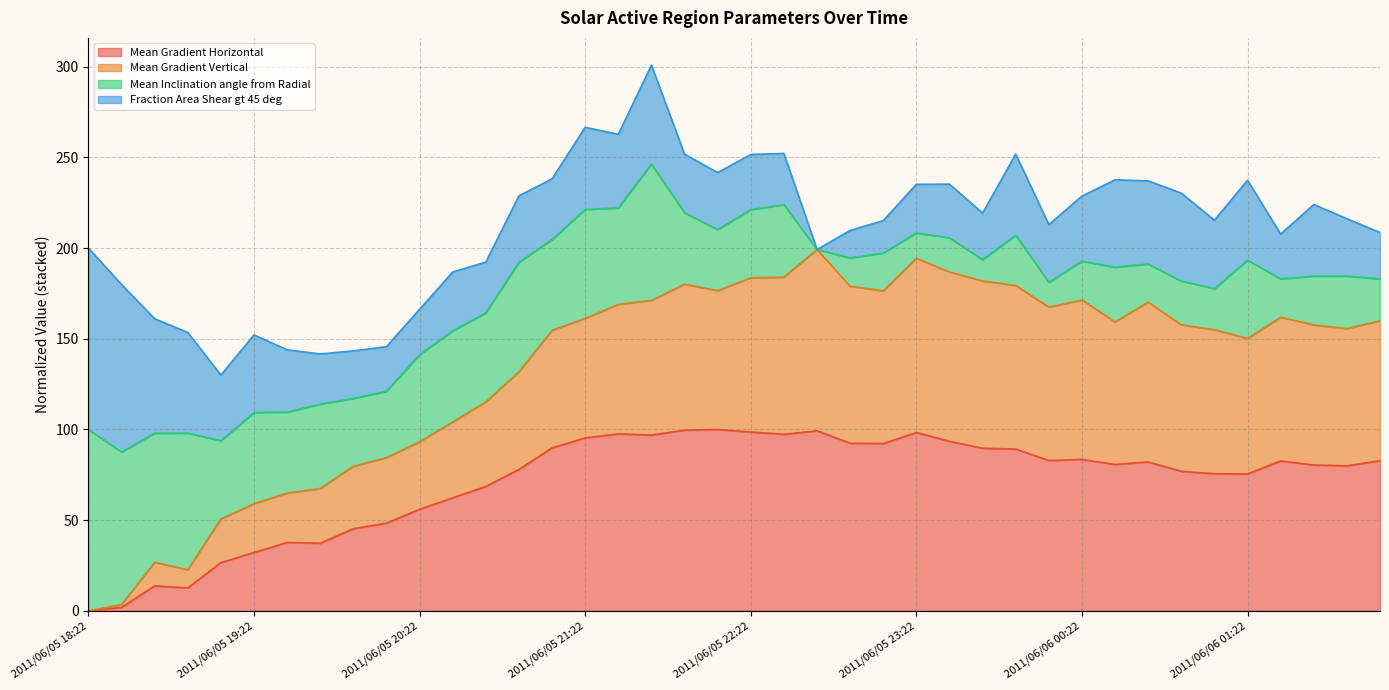

Which series has the largest range (max minus min)?

Mean Gradient Vertical